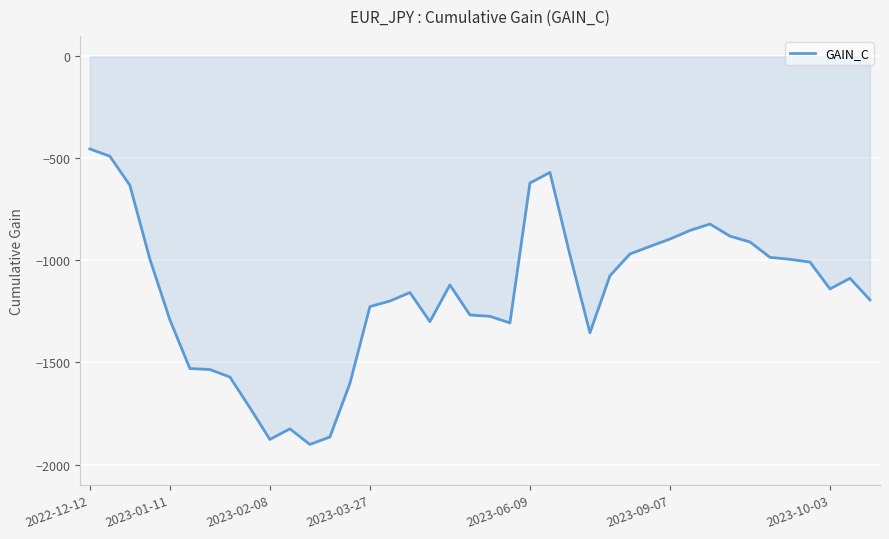

What is the maximum value shown in the chart?

-453.8